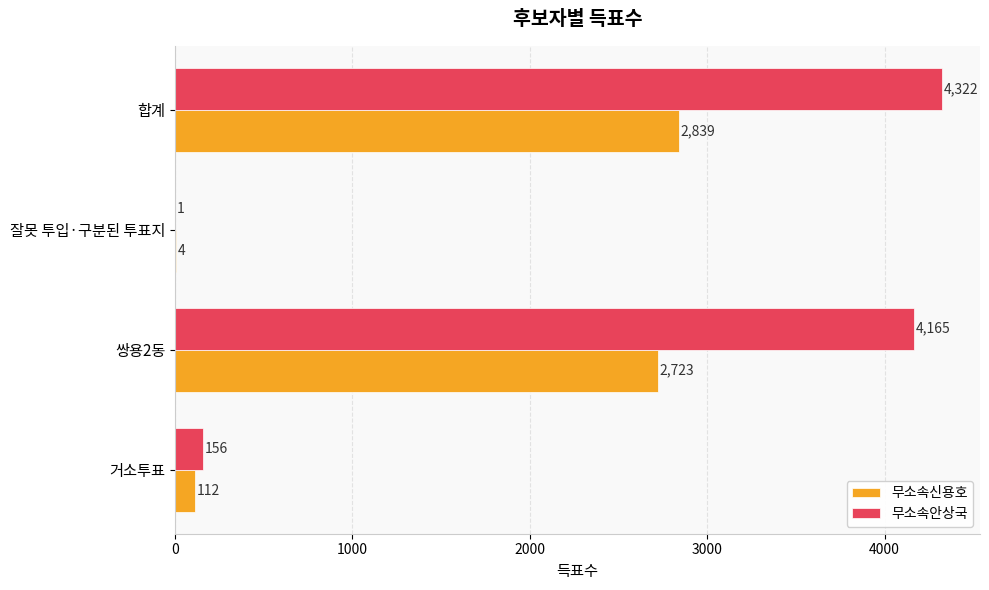

Is the value of 무소속신용호 at 합계 greater than the value of 무소속안상국 at 잘못 투입·구분된 투표지?

Yes